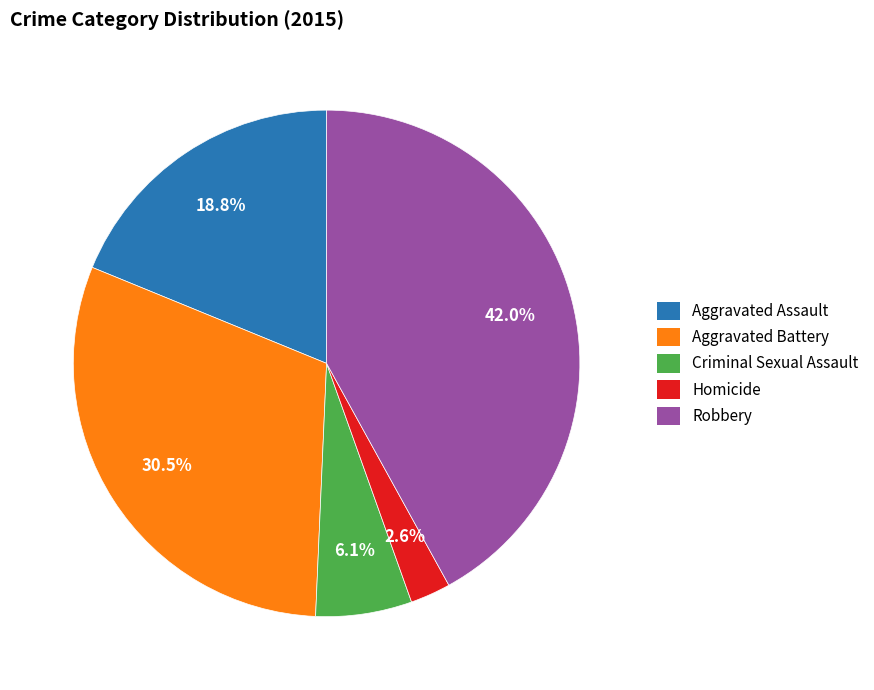

To the nearest percent, what is the difference between the Aggravated Battery and Aggravated Assault slice percentages?

12%